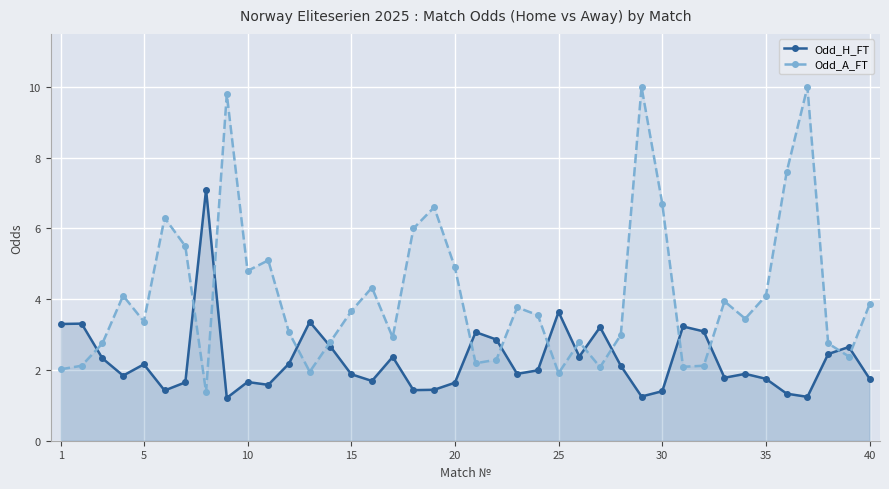

At which label is Odd_H_FT closest to 4?

25